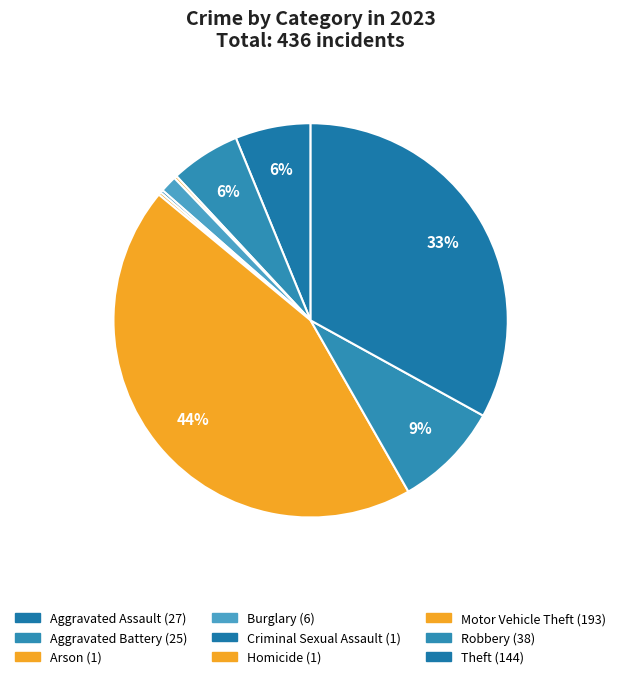

What percentage is the Robbery slice, to the nearest percent?

9%